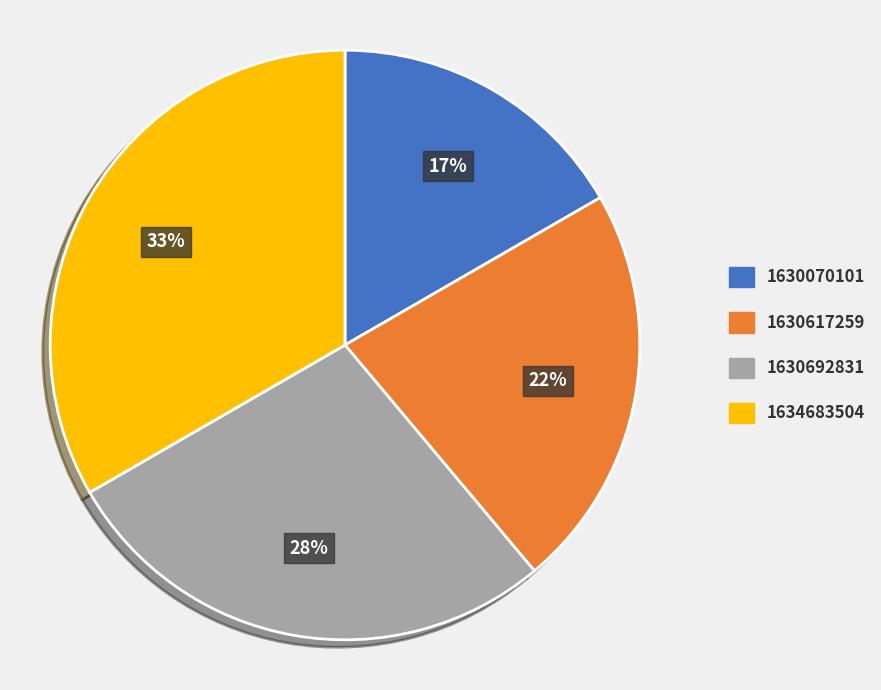

Approximately how many times larger is the value at 1634683504 compared to 1630617259?

1.5